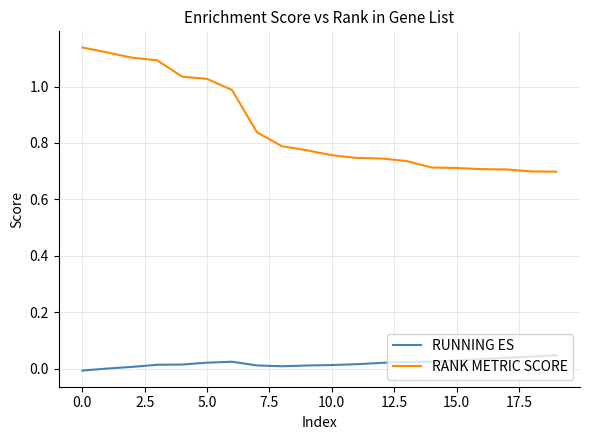

List the series in order of their peak value, lowest first.

RUNNING ES, RANK METRIC SCORE